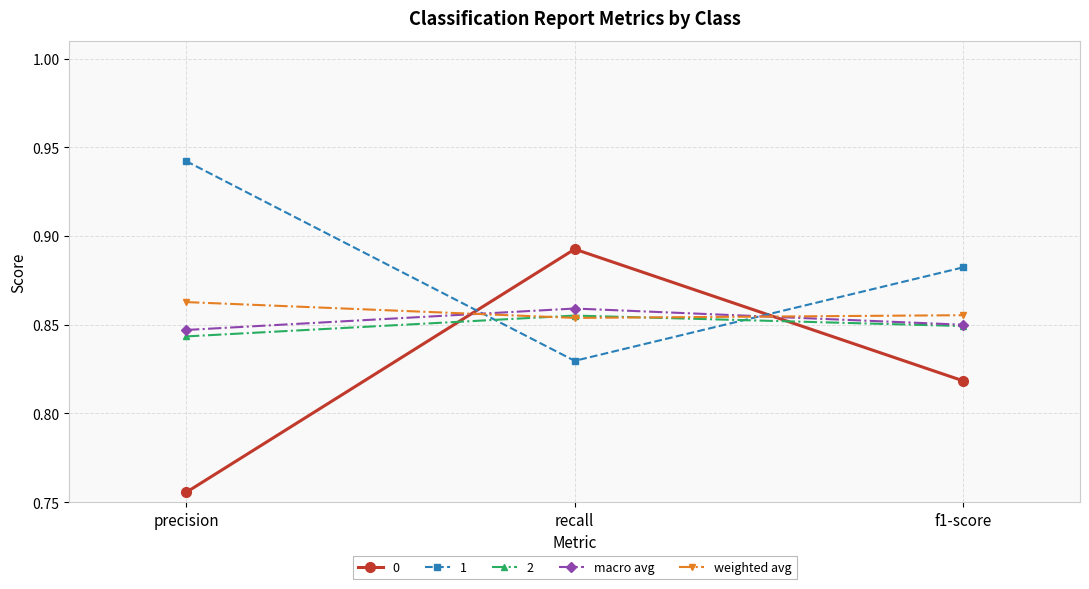

The value of macro avg at precision is 0.5. True or false?

False